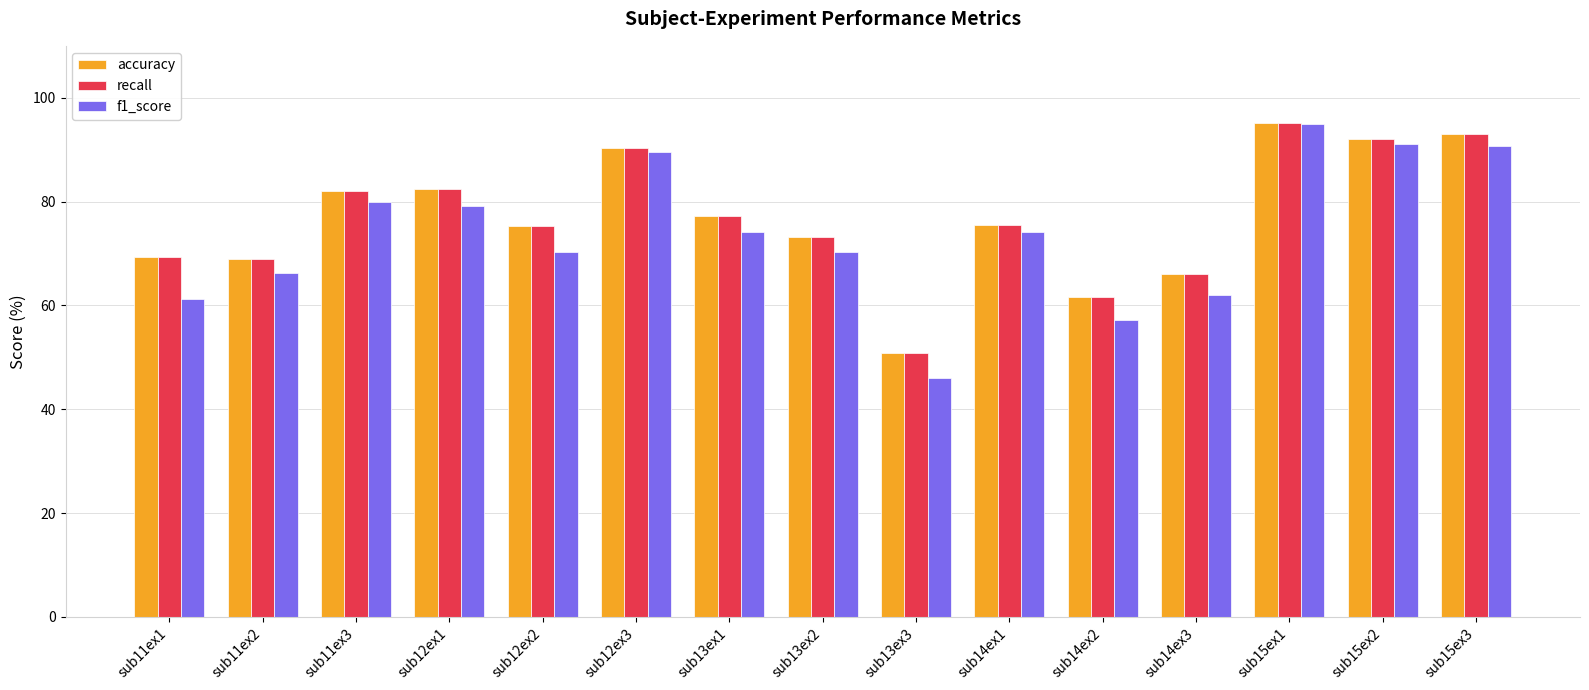

What is the maximum value shown in the chart?

95.1